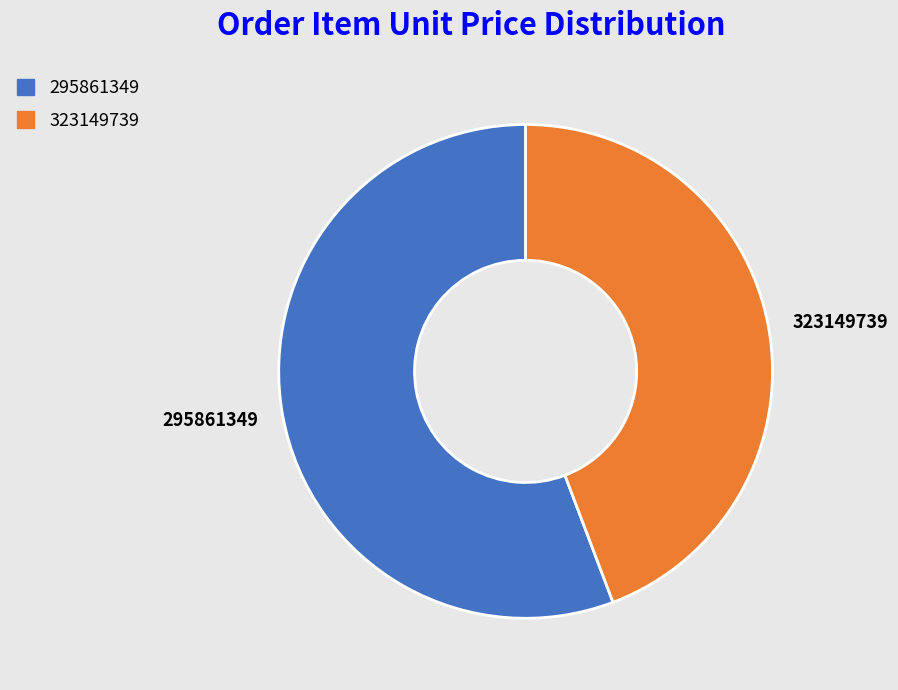

True or false: 295861349 accounts for 56% of the total.

True